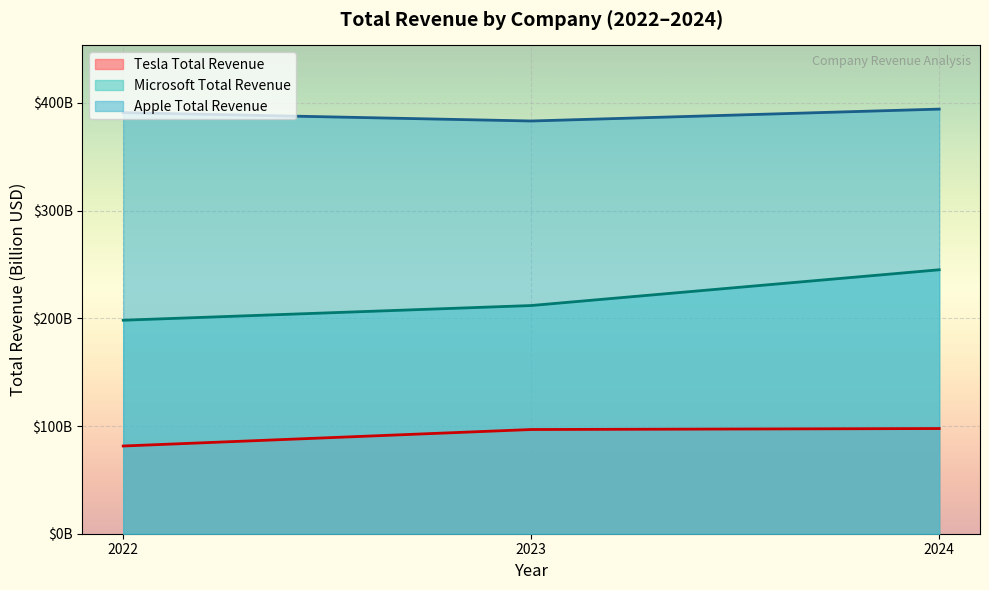

How many data points in Microsoft Total Revenue are above 211?

2